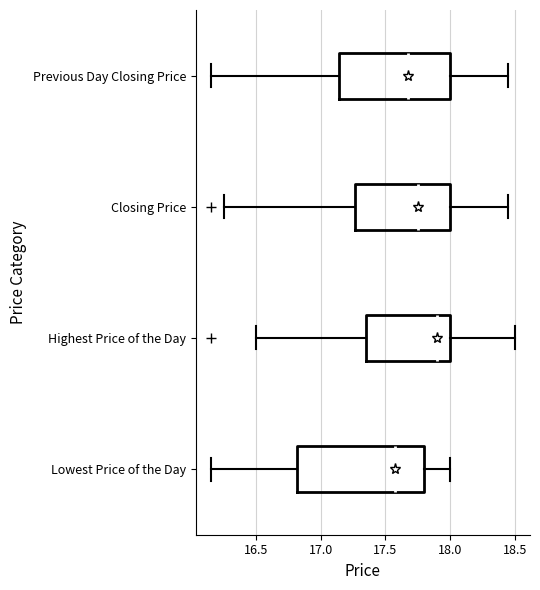

Reading bottom to top, transcribe this box plot: for each box, give where its median line is, the range the box spans, and where its two whiskers end, as read against the x-axis. The values are not printed on the chart, so give them approximately, as read against the axis.

Lowest Price of the Day: median 17.60, box 16.80 to 17.80, whiskers 16.15 to 18.00
Highest Price of the Day: median 17.90, box 17.35 to 18.00, whiskers 16.50 to 18.50
Closing Price: median 17.75, box 17.25 to 18.00, whiskers 16.25 to 18.45
Previous Day Closing Price: median 17.70, box 17.15 to 18.00, whiskers 16.15 to 18.45